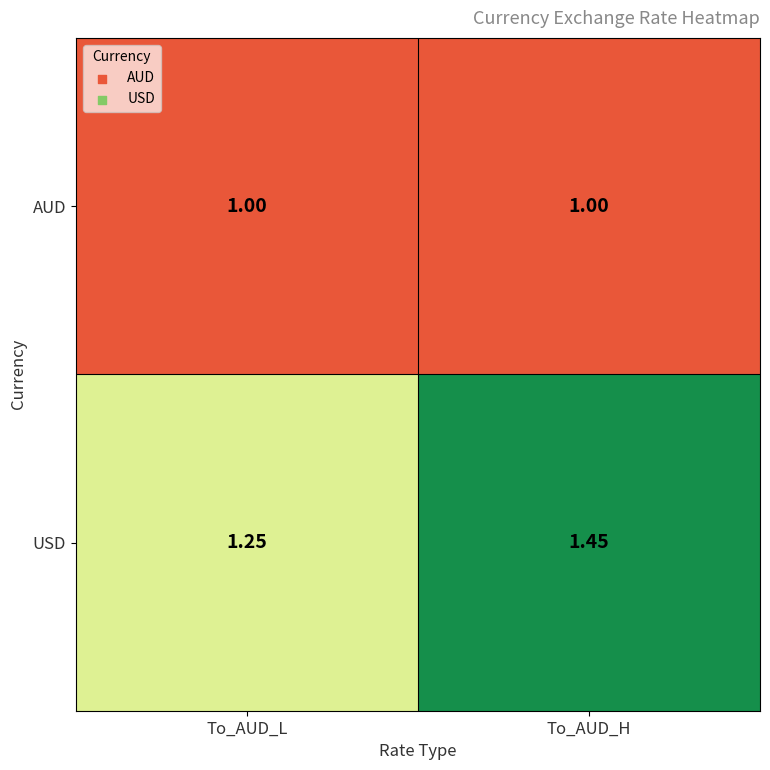

What is the total value across all series at To_AUD_H?

2.5